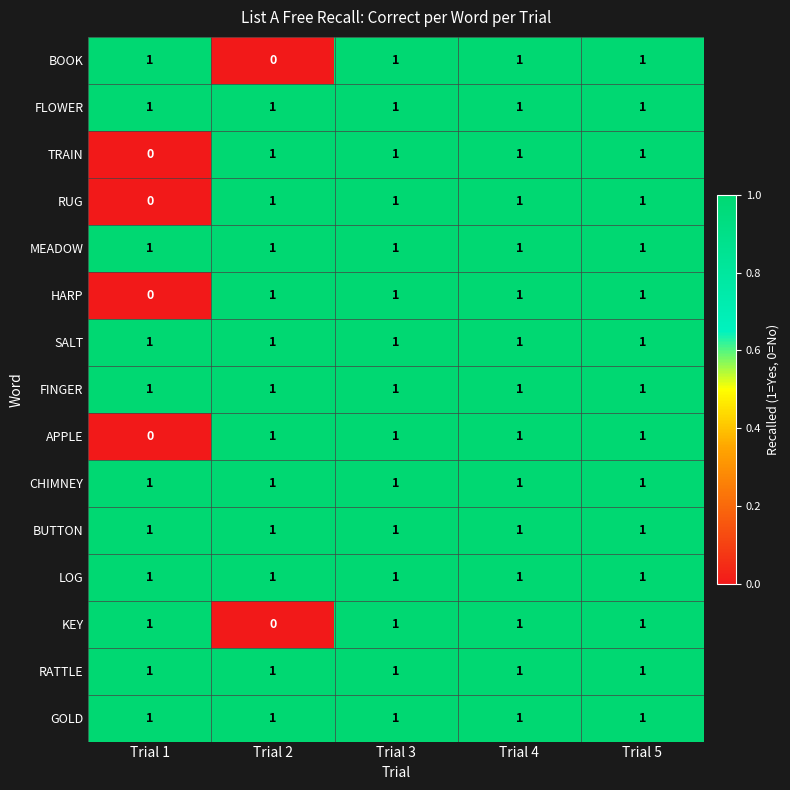

At how many categories does at least one series exceed 0?

5